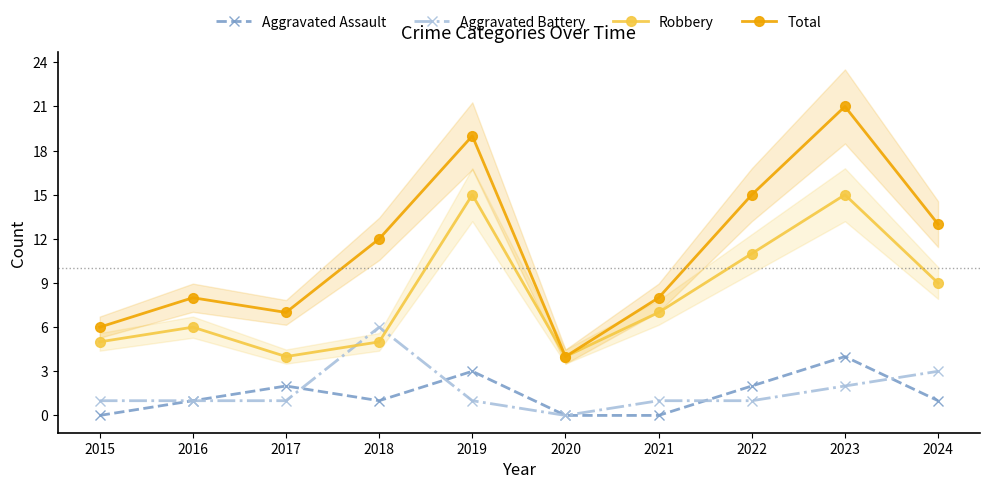

Reading right to left, extract all data points from this chart.

Aggravated Assault: 2024=1	2023=4	2022=2	2021=0	2020=0	2019=3	2018=1	2017=2	2016=1	2015=0
Aggravated Battery: 2024=3	2023=2	2022=1	2021=1	2020=0	2019=1	2018=6	2017=1	2016=1	2015=1
Robbery: 2024=9	2023=15	2022=11	2021=7	2020=4	2019=15	2018=5	2017=4	2016=6	2015=5
Total: 2024=13	2023=21	2022=15	2021=8	2020=4	2019=19	2018=12	2017=7	2016=8	2015=6